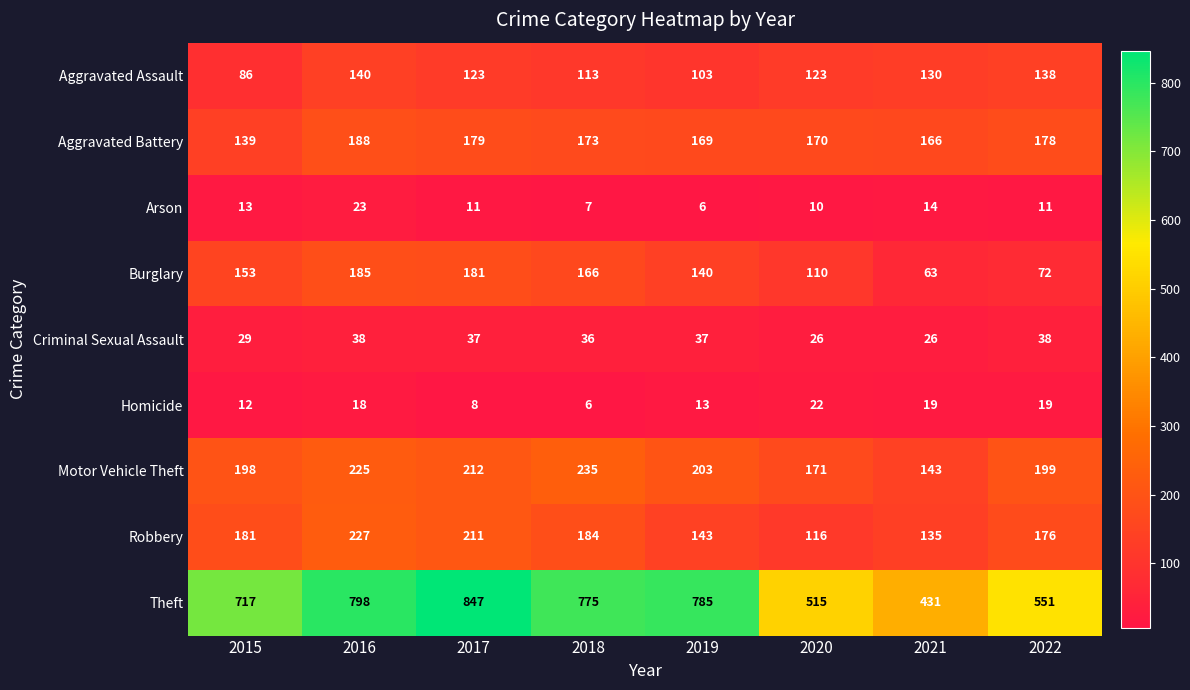

What is the difference between the second highest and minimum values in the Theft series?

367